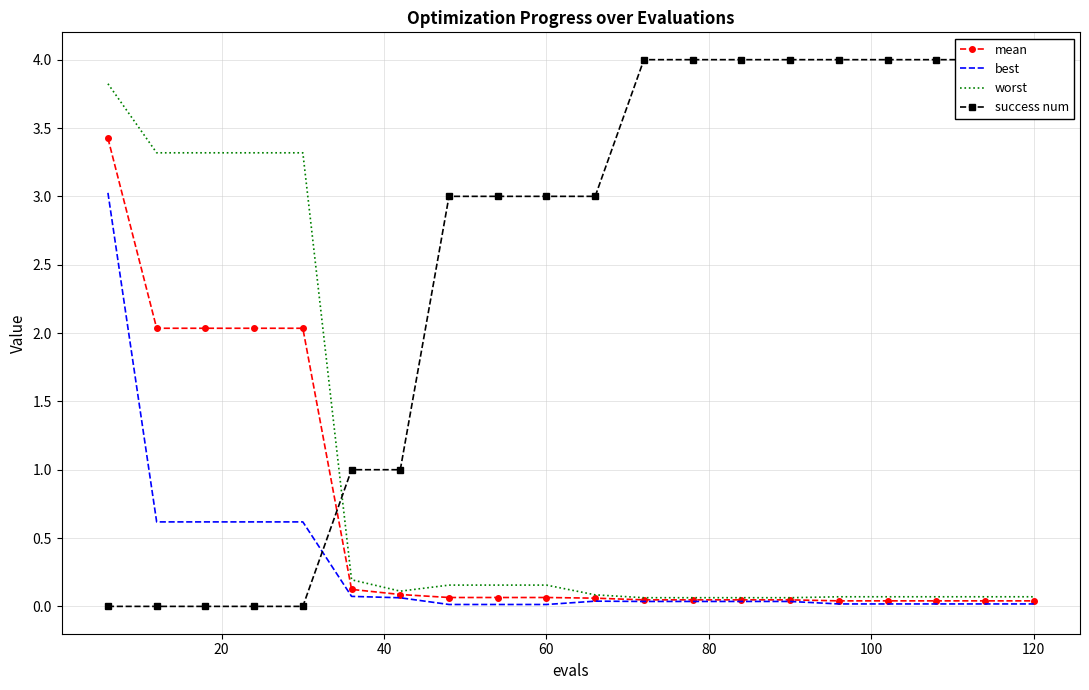

How many values in the success num series are below 3?

7